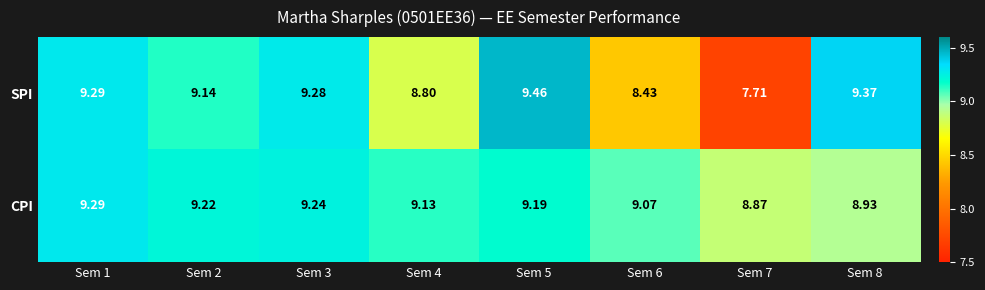

Which series has the largest total across all categories?

CPI